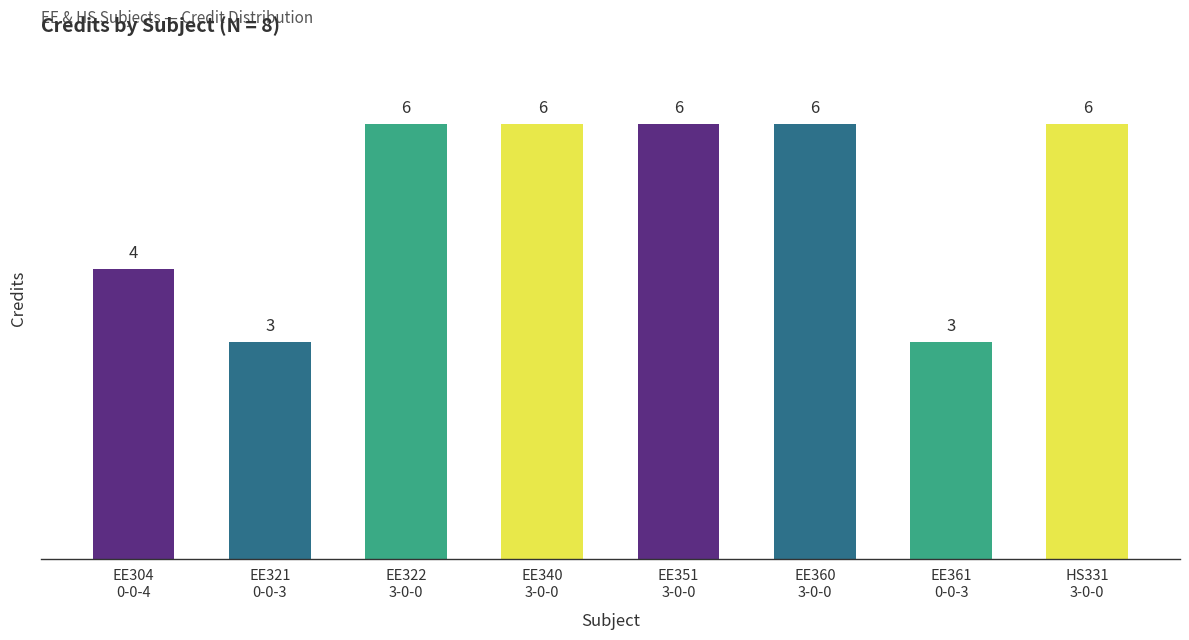

What is the average value?

5